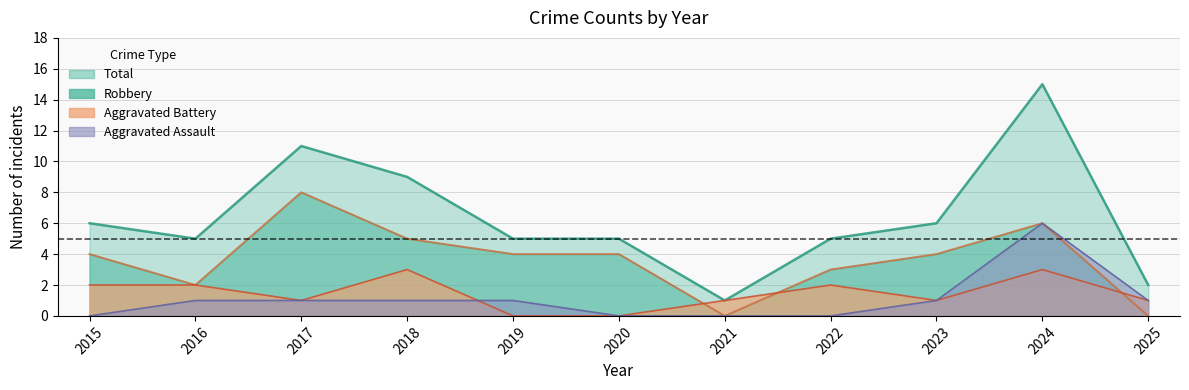

True or false: Total has more than 1 interior local peaks.

True